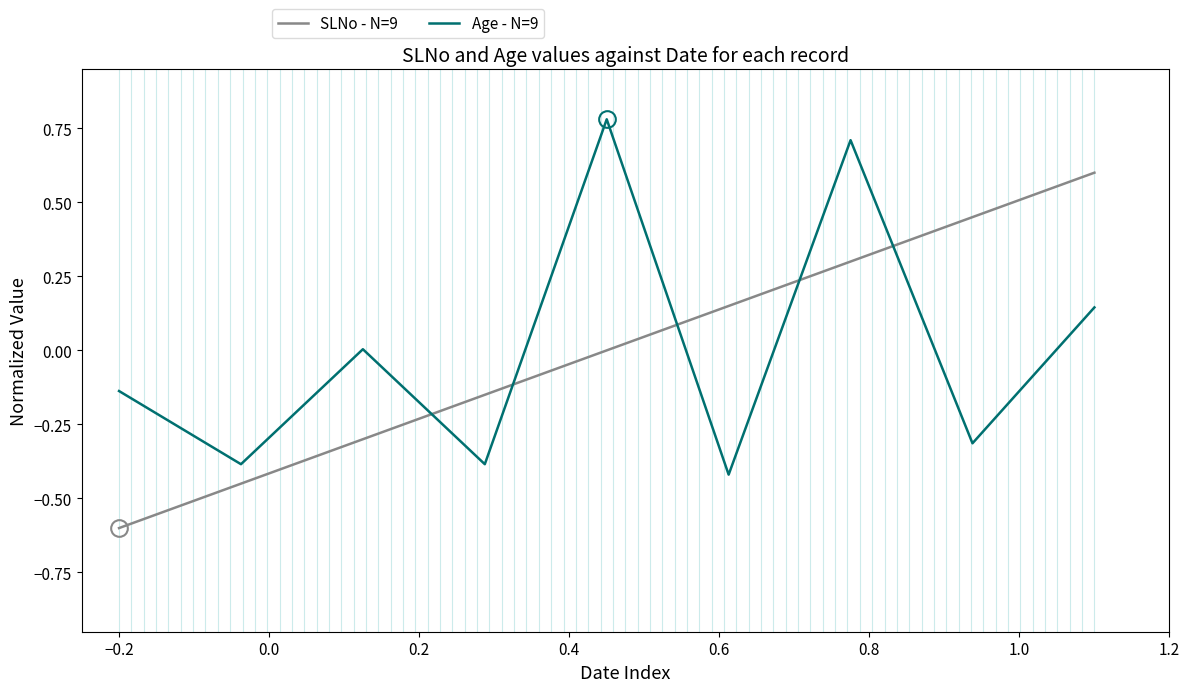

What is the maximum value for SLNo - N=9?

0.6